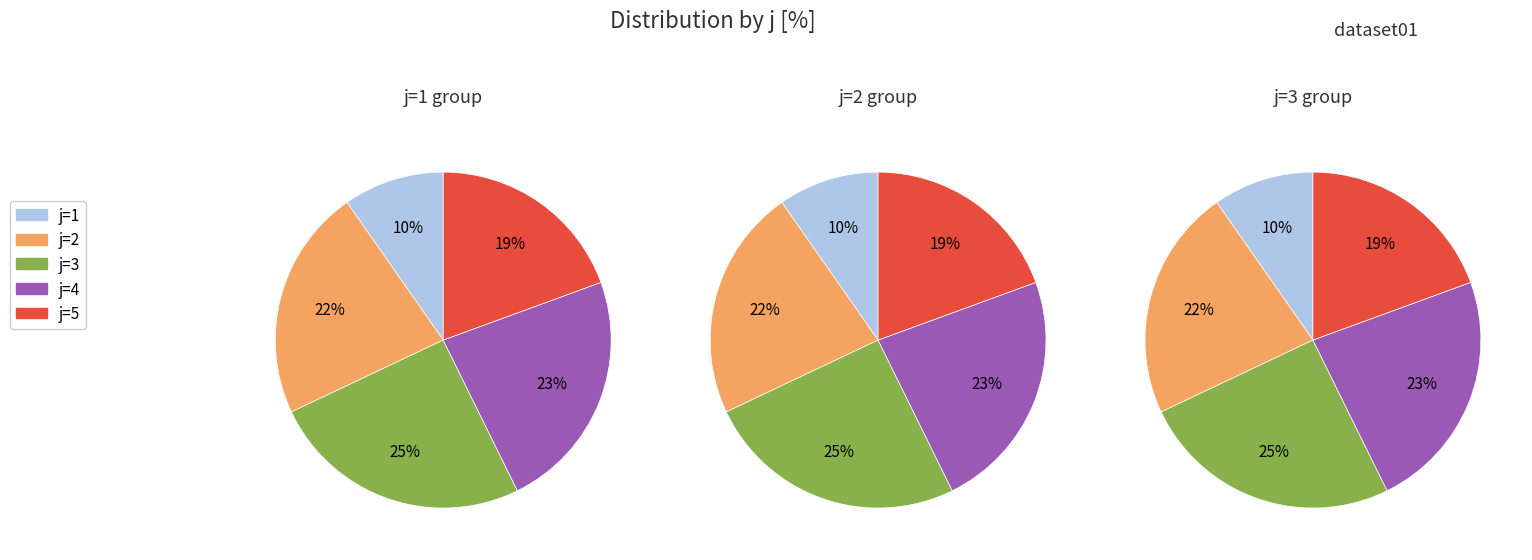

What is the smallest slice in the pie chart?

1